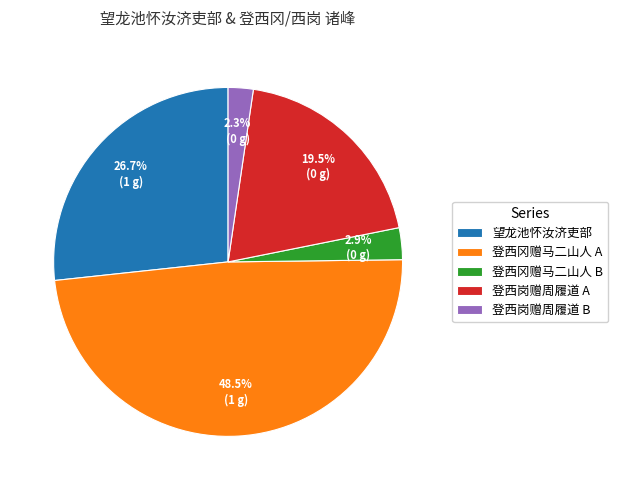

To the nearest percent, what is the difference between the largest and smallest slice percentages?

46%